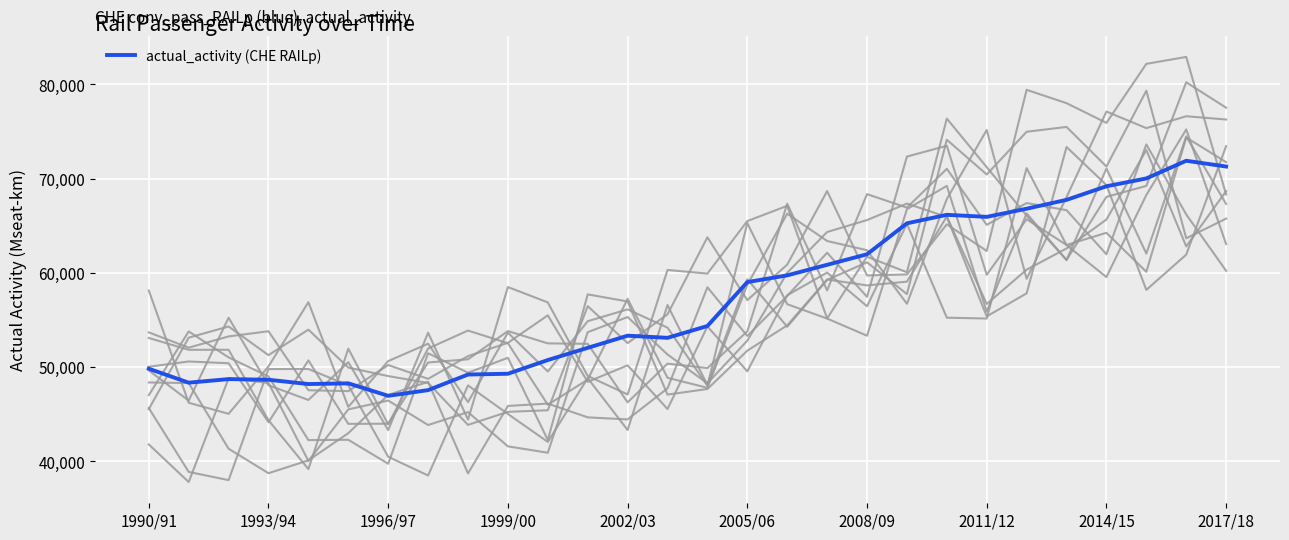

Reading left to right, what are all the values shown in this chart?

49826.0	48346.0	48726.0	48656.0	48200.0	48275.0	46951.5	47556.0	49209.8	49292.8	50746.3	52039.8	53330.3	53102.8	54357.9	59014.5	59730.4	60848.6	61966.7	65249.0	66150.8	65934.3	66800.0	67737.8	69180.6	70010.1	71885.7	71272.6